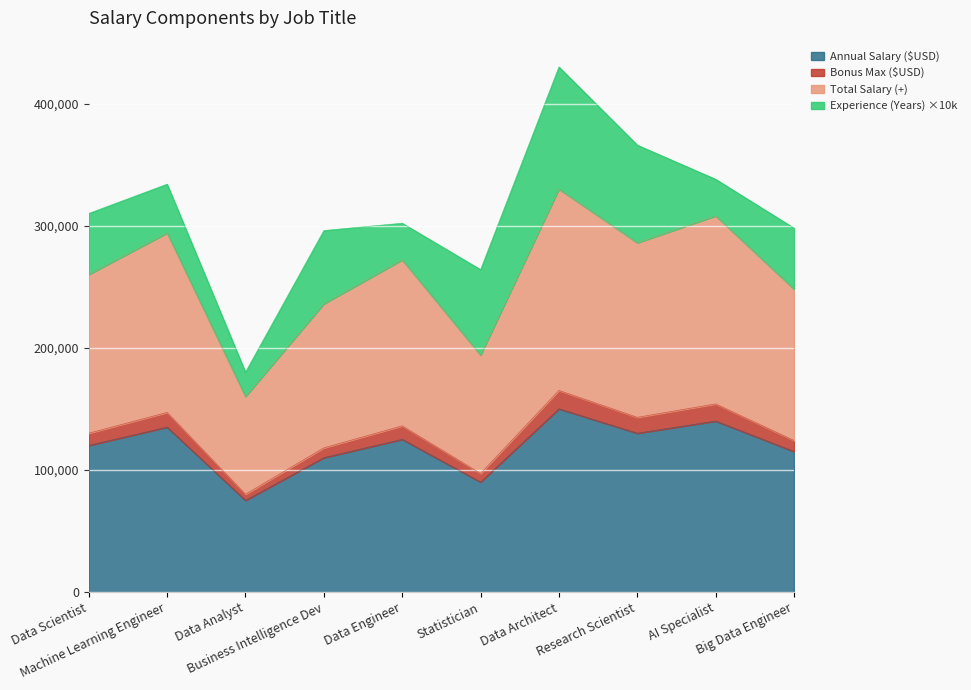

The value of Annual Salary ($USD) at Machine Learning Engineer is 135000. True or false?

True